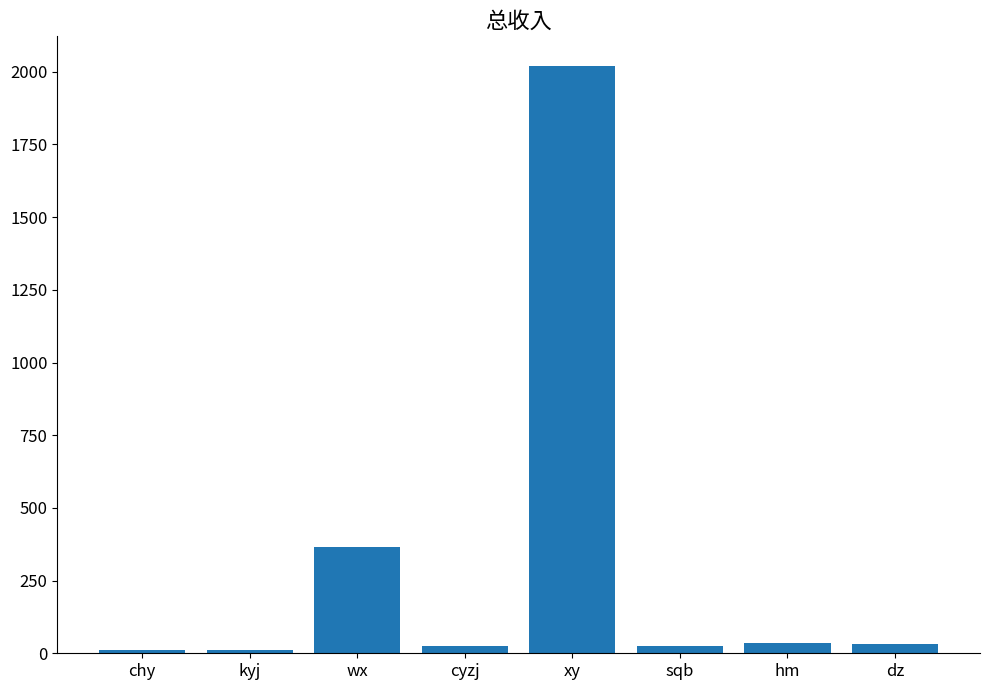

At which category does the chart reach its peak across all series?

xy